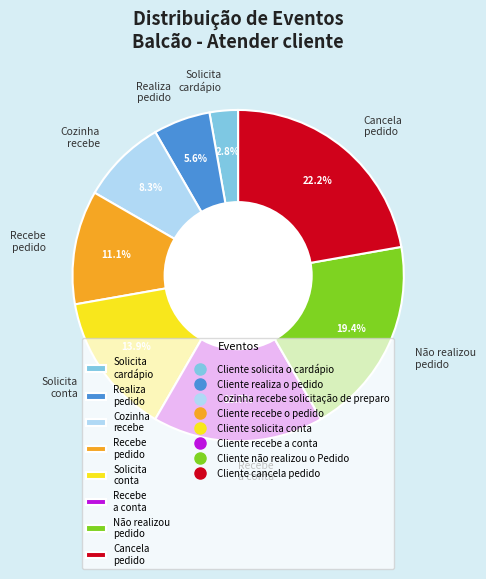

What is the total percentage of Cancela pedido and Solicita cardápio?

25.0%